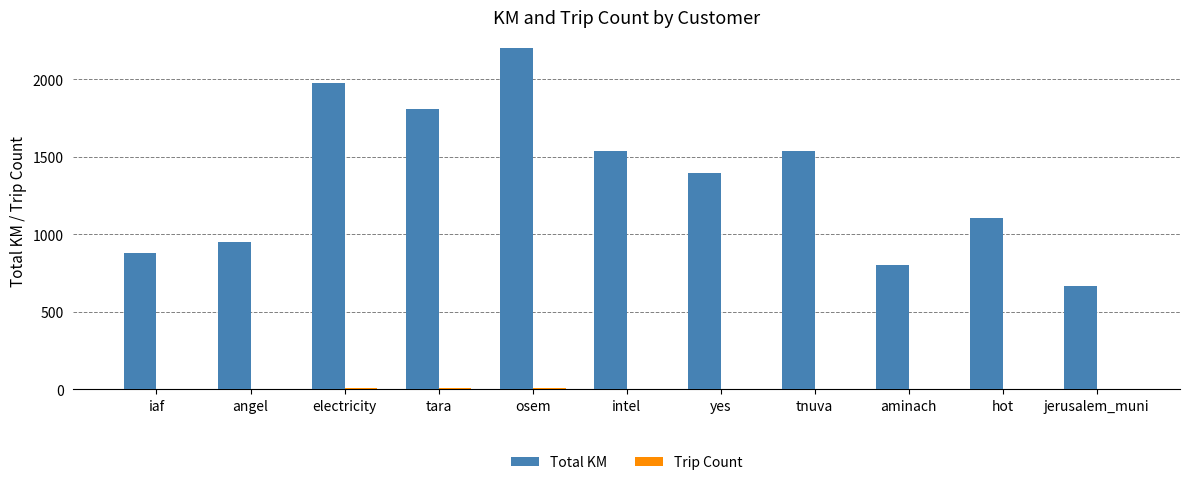

Between angel and osem, which series saw the biggest shift?

Total KM